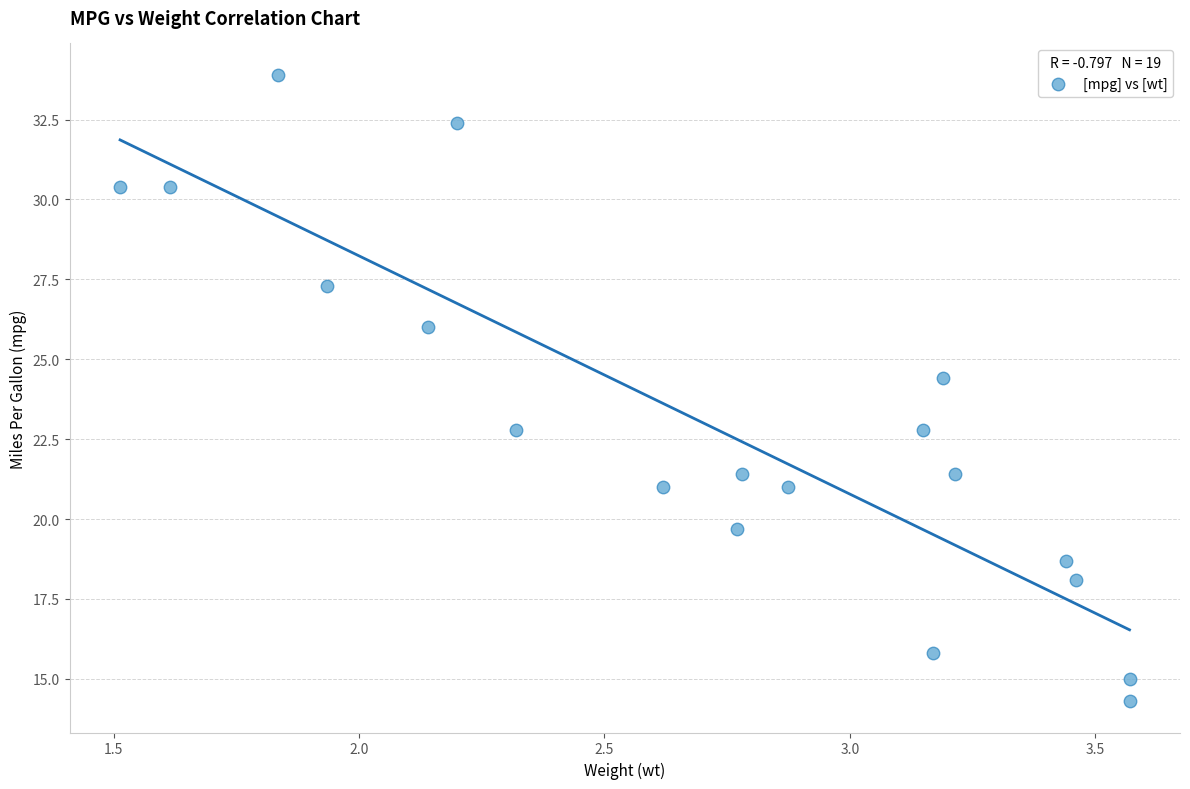

What is the range of X values (max minus min)?

2.1